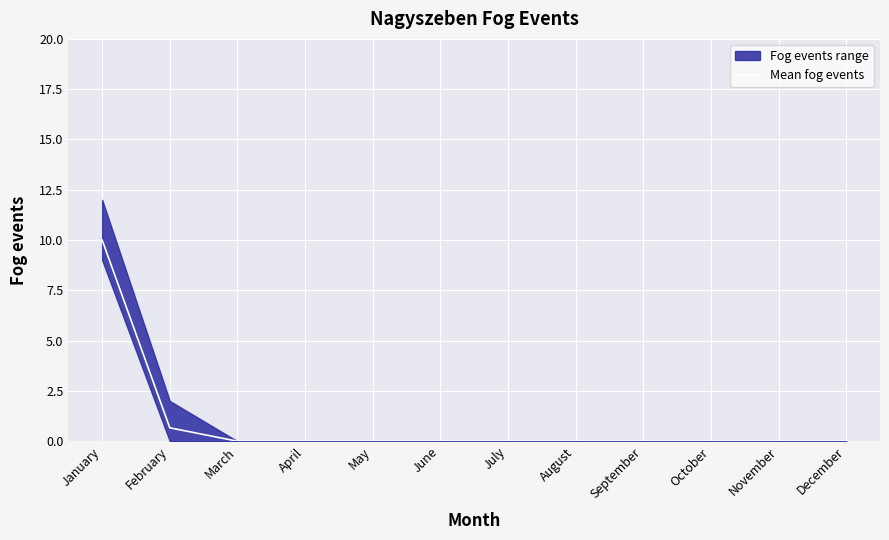

At which label is the value closest to 5?

February